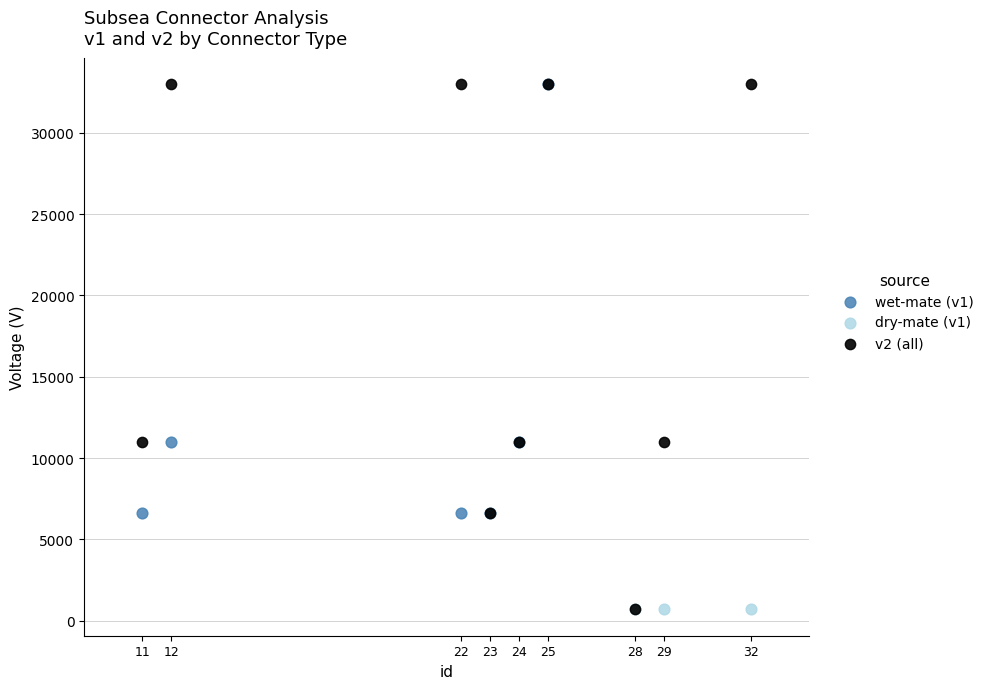

What are all the series names shown in the legend?

wet-mate (v1), dry-mate (v1), v2 (all)